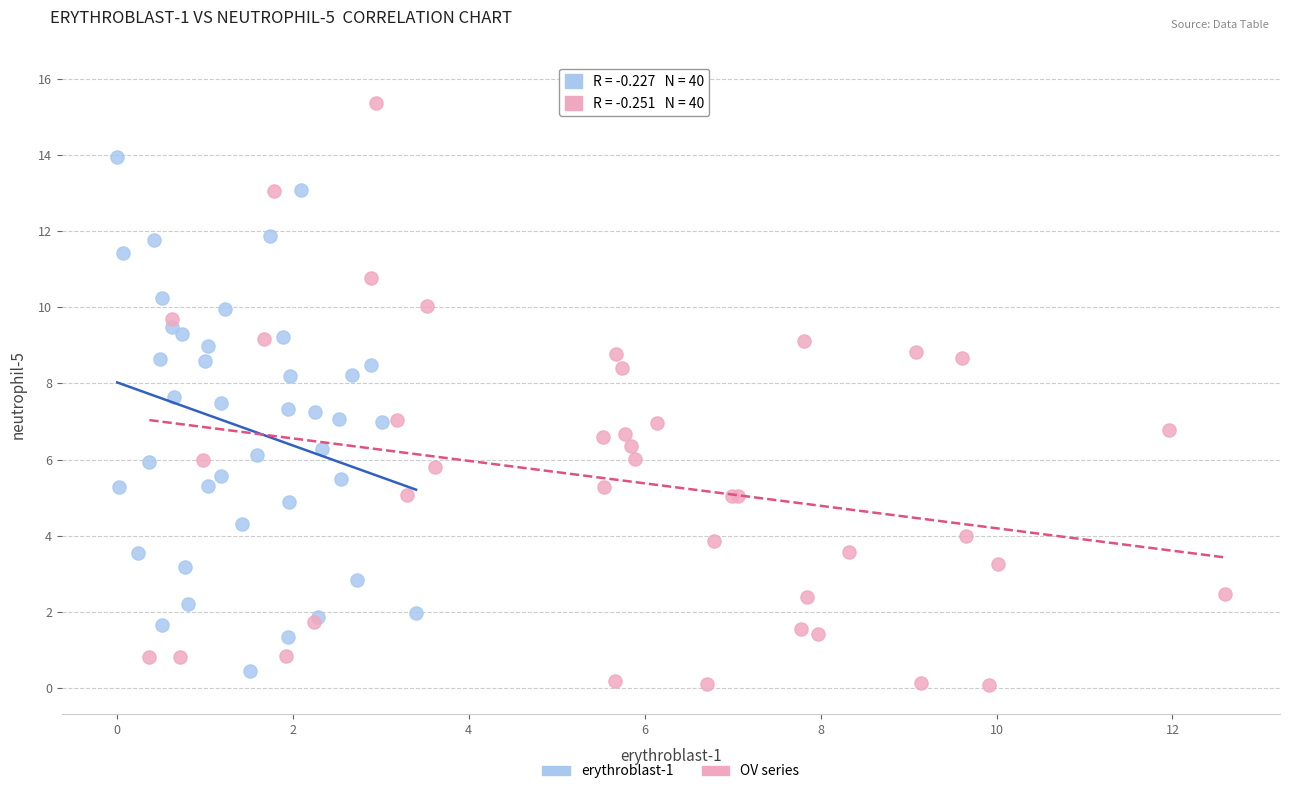

Which series reaches the minimum Y coordinate?

OV series